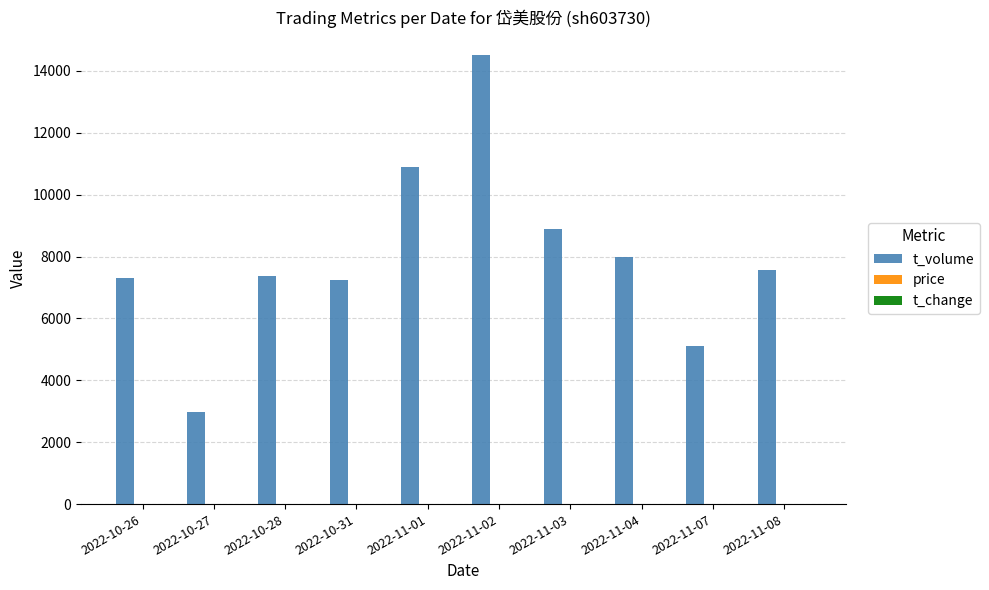

Which category has the highest value across all series?

2022-11-02